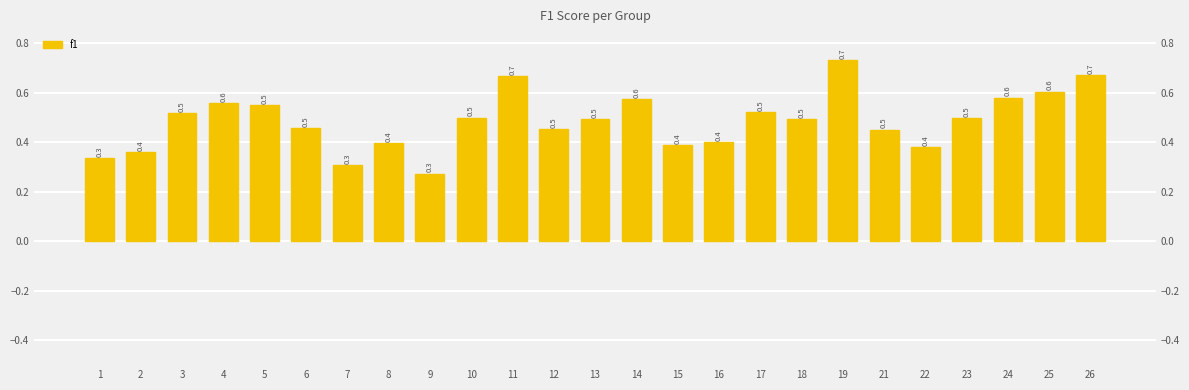

Count the values in the range 0 to 1.

25